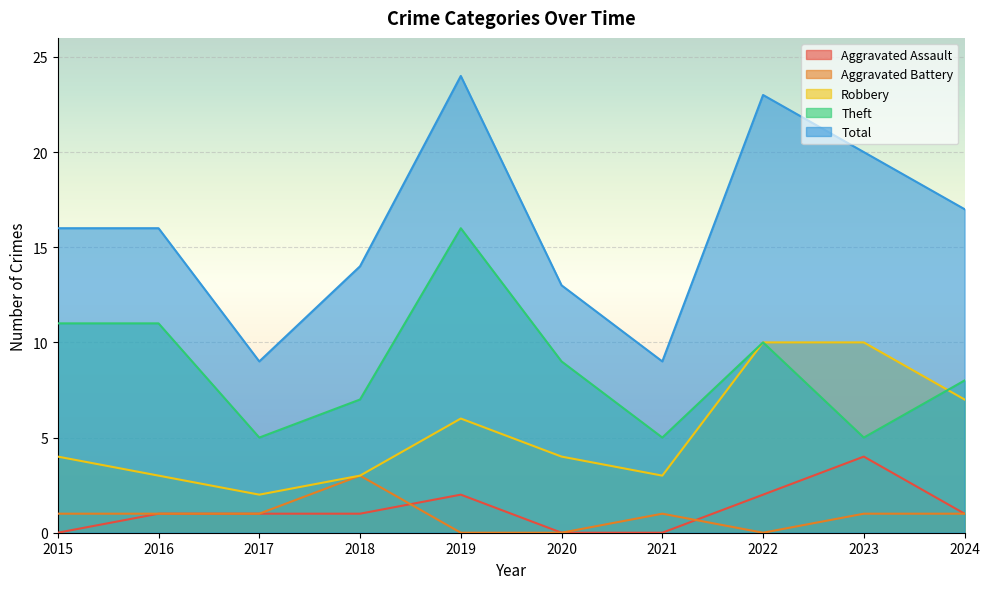

At which category does Aggravated Battery reach its first local valley?

2022